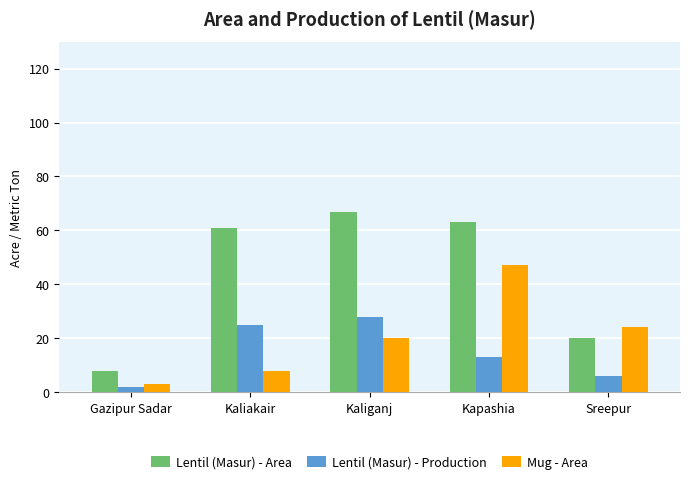

How many values in the Mug - Area series are below 20?

2